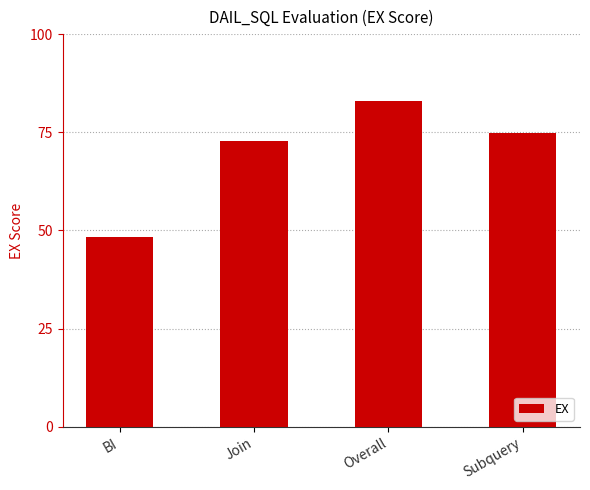

How many categories are shown in the chart?

4